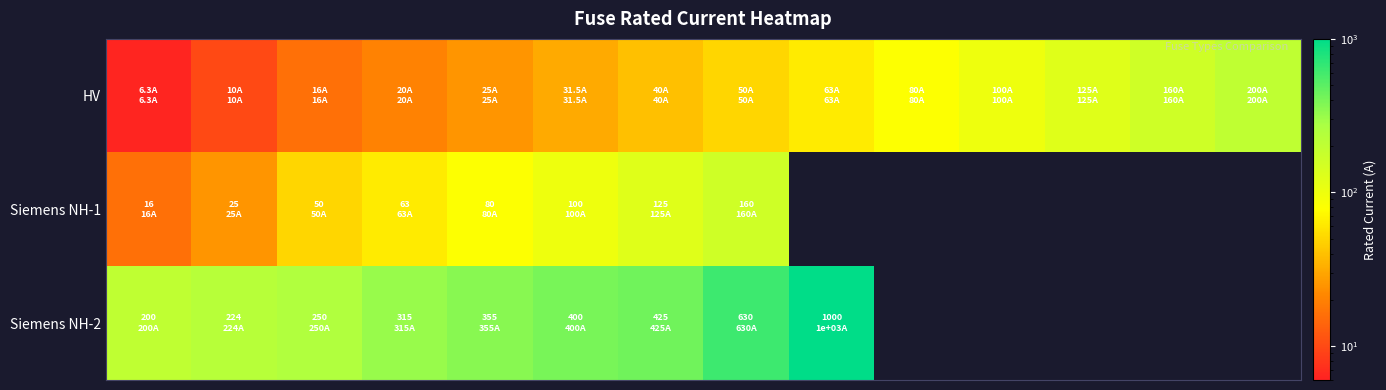

Between 2 and 6, which is larger?

6